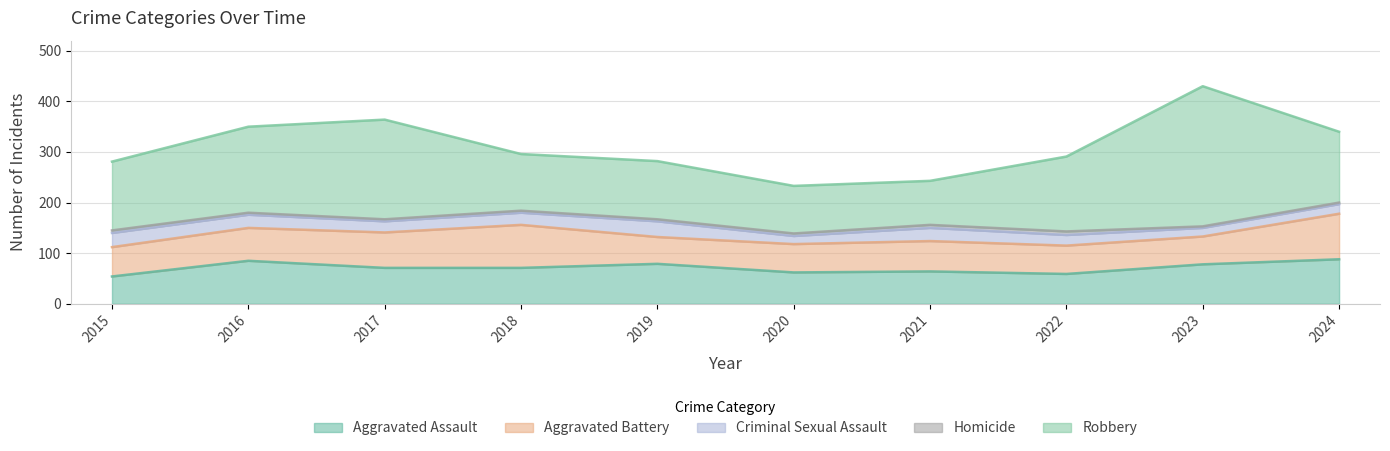

In Aggravated Battery, how many points are lower than both neighbors (excluding endpoints)?

2